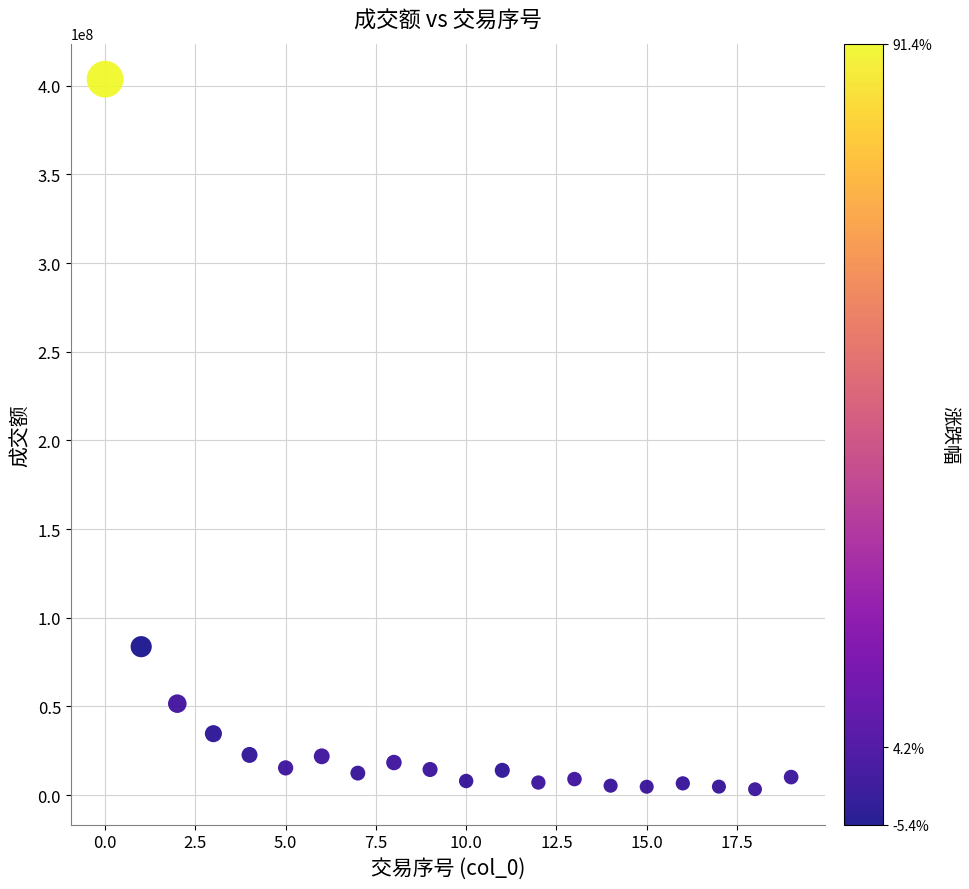

What is the range of Y values (max minus min)?

400345111